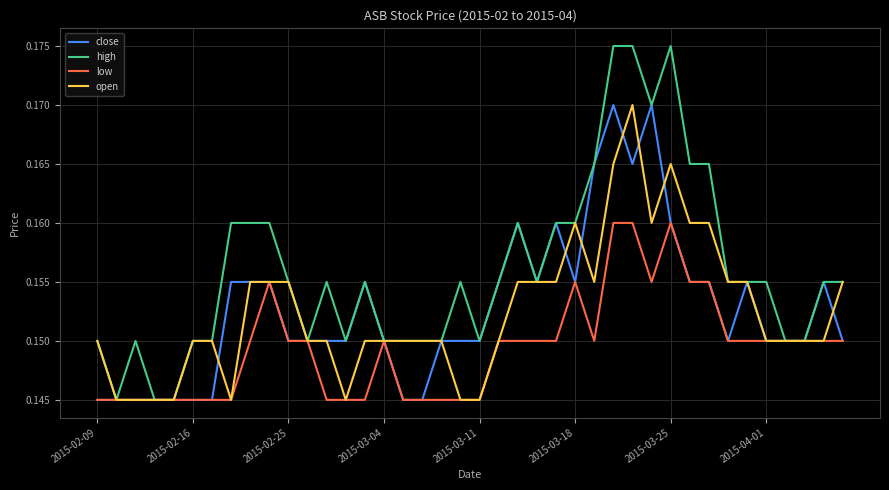

What is the lowest value of the low series?

0.1